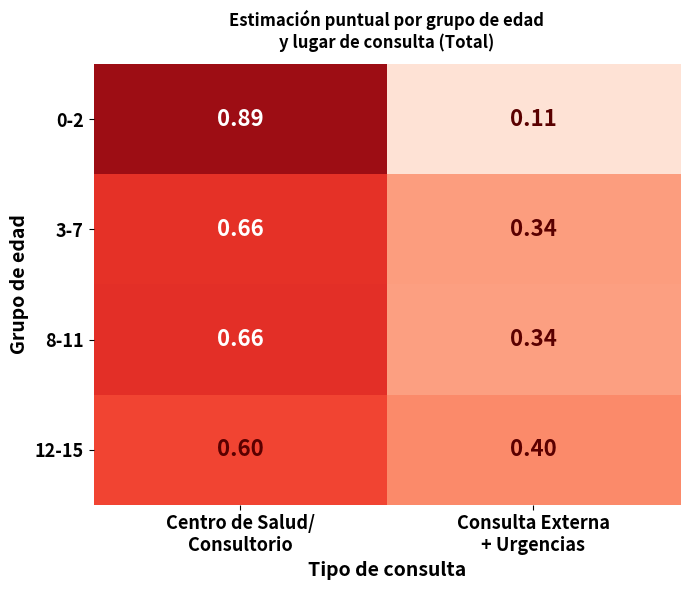

Count the number of data series in this chart.

4